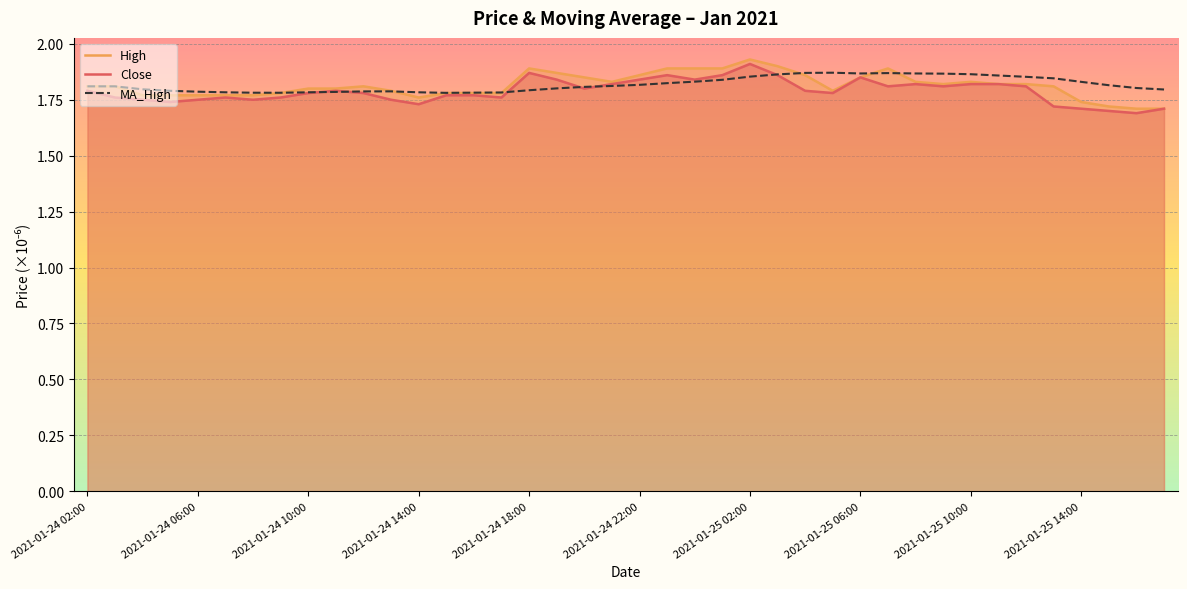

At which category does High reach its first local peak?

10